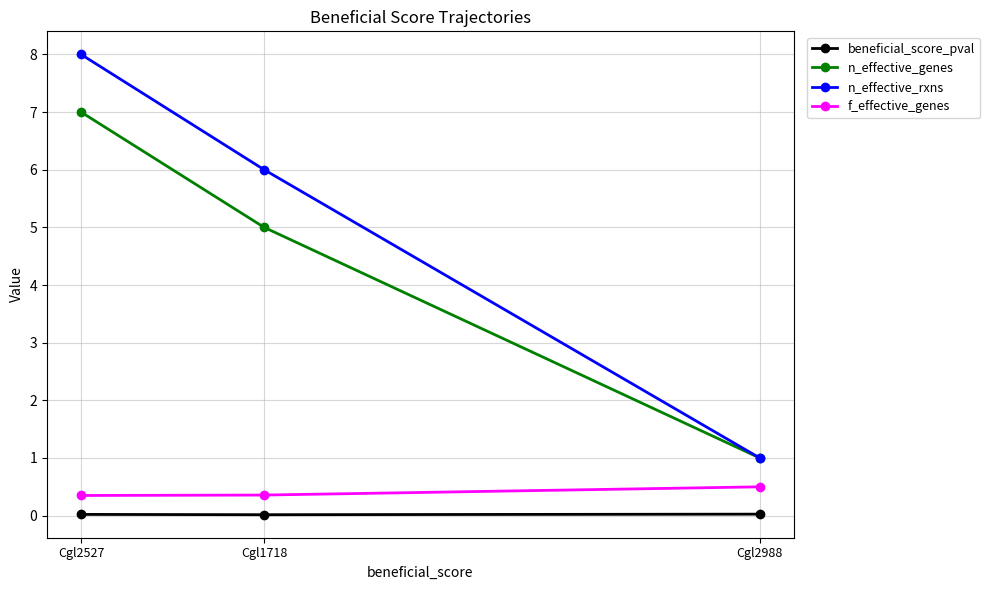

What is the label of the 3rd point from the left?

Cgl2988